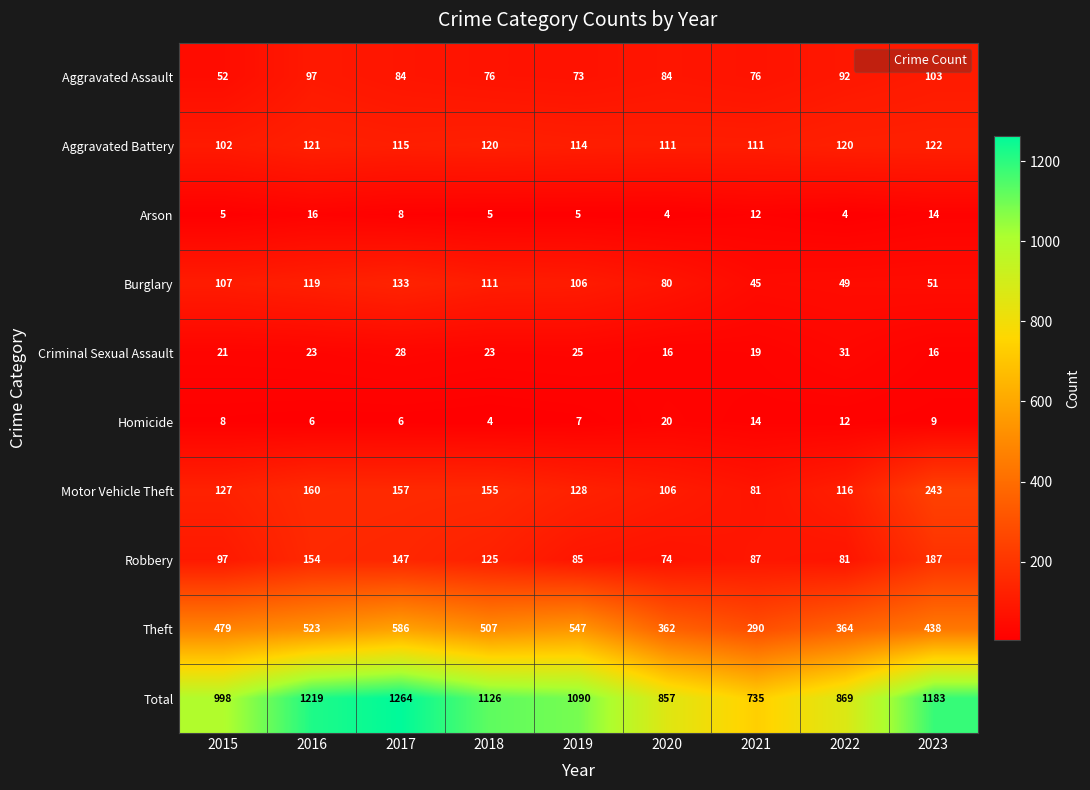

Between 2016 and 2017, which series saw the biggest shift?

Theft